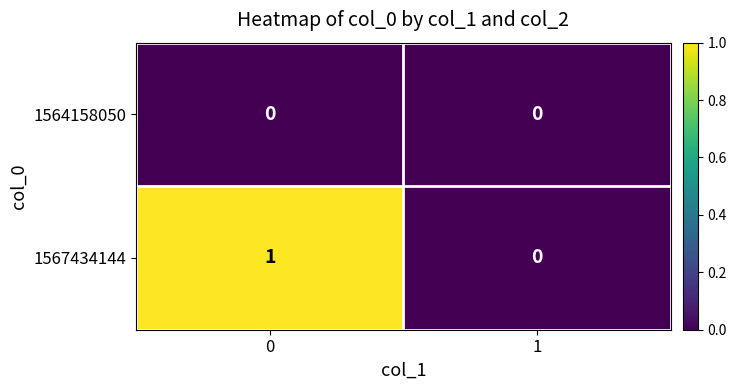

Reading left to right, list all the values displayed in this chart.

1564158050: 0=0	1=0
1567434144: 0=1	1=0